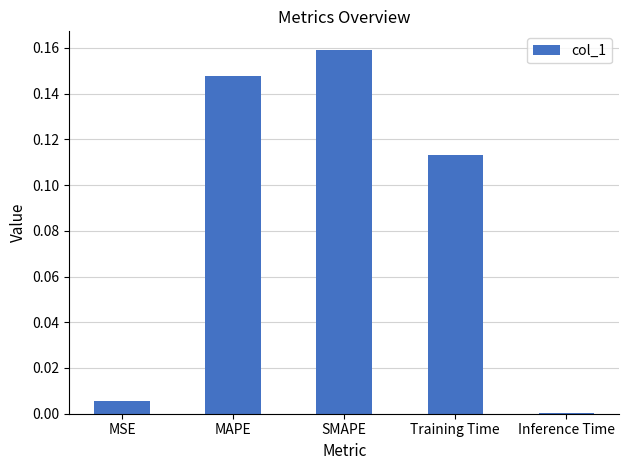

What is the sum of all values?

0.4